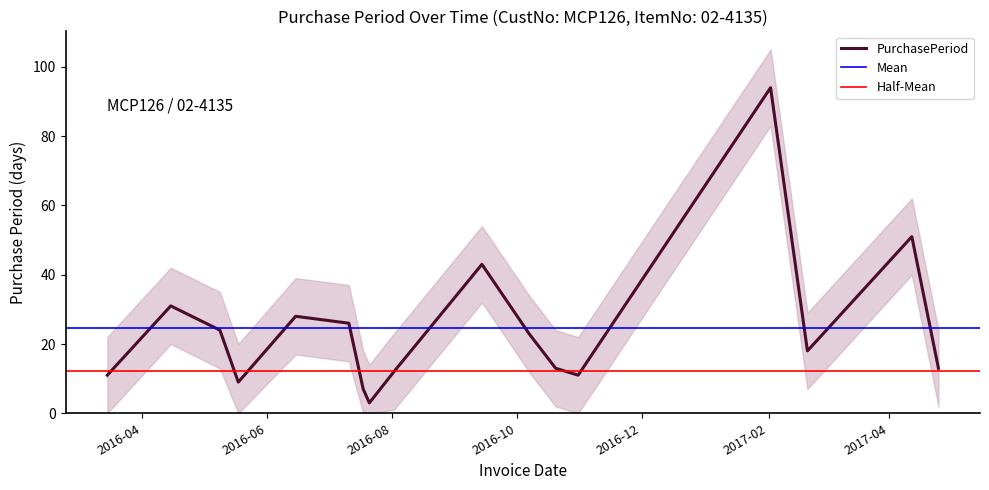

Where is the first local maximum?

2016-04-15